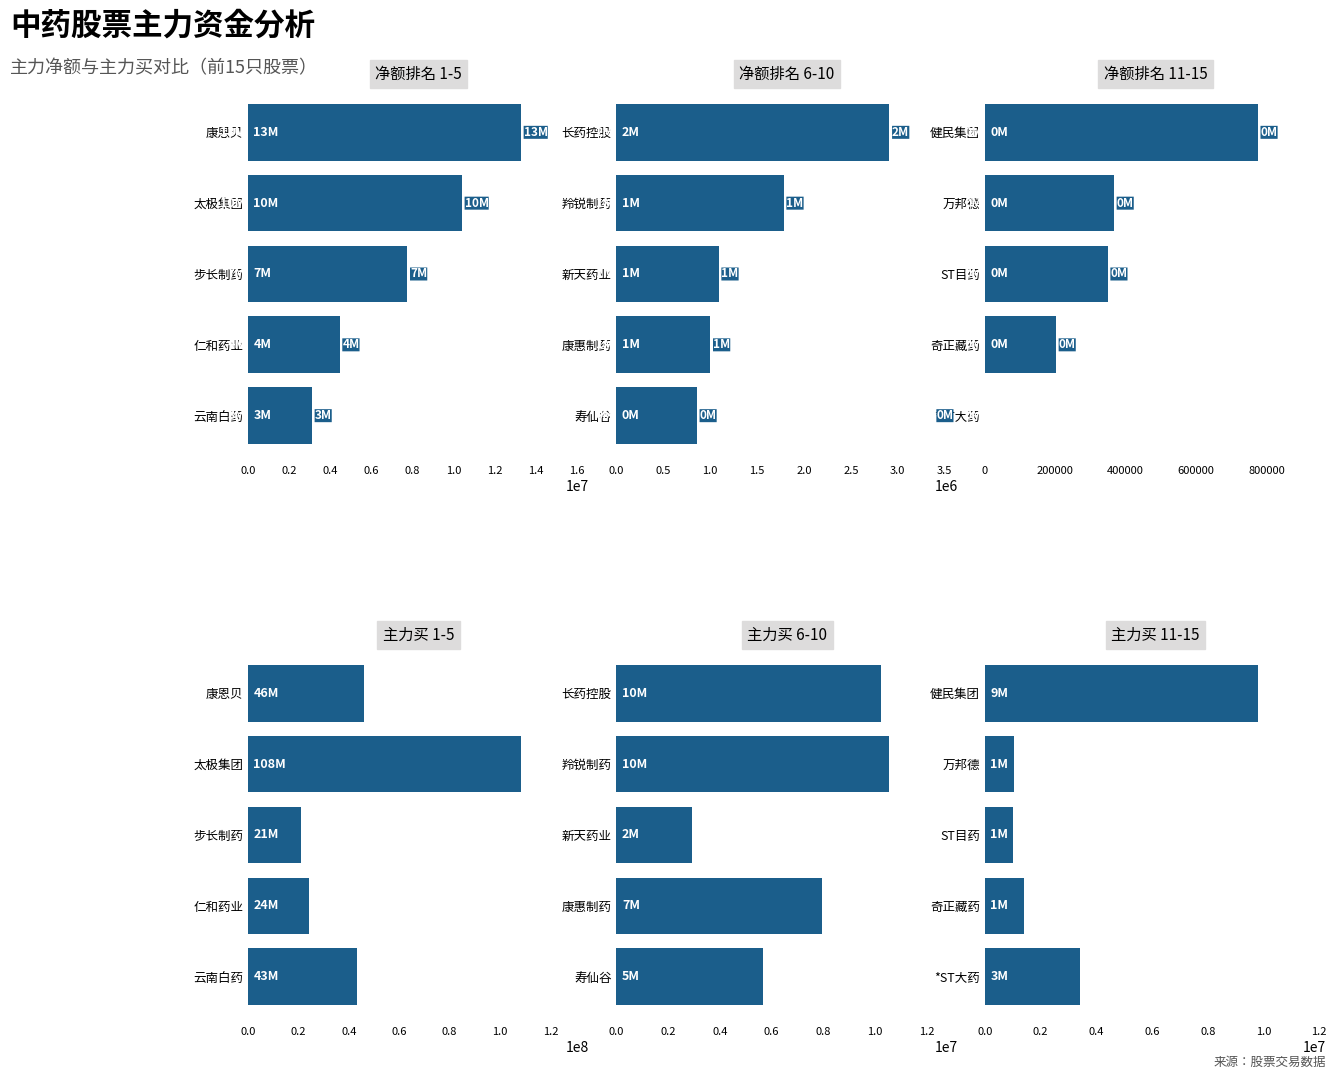

Which series has the largest total across all categories?

主力买